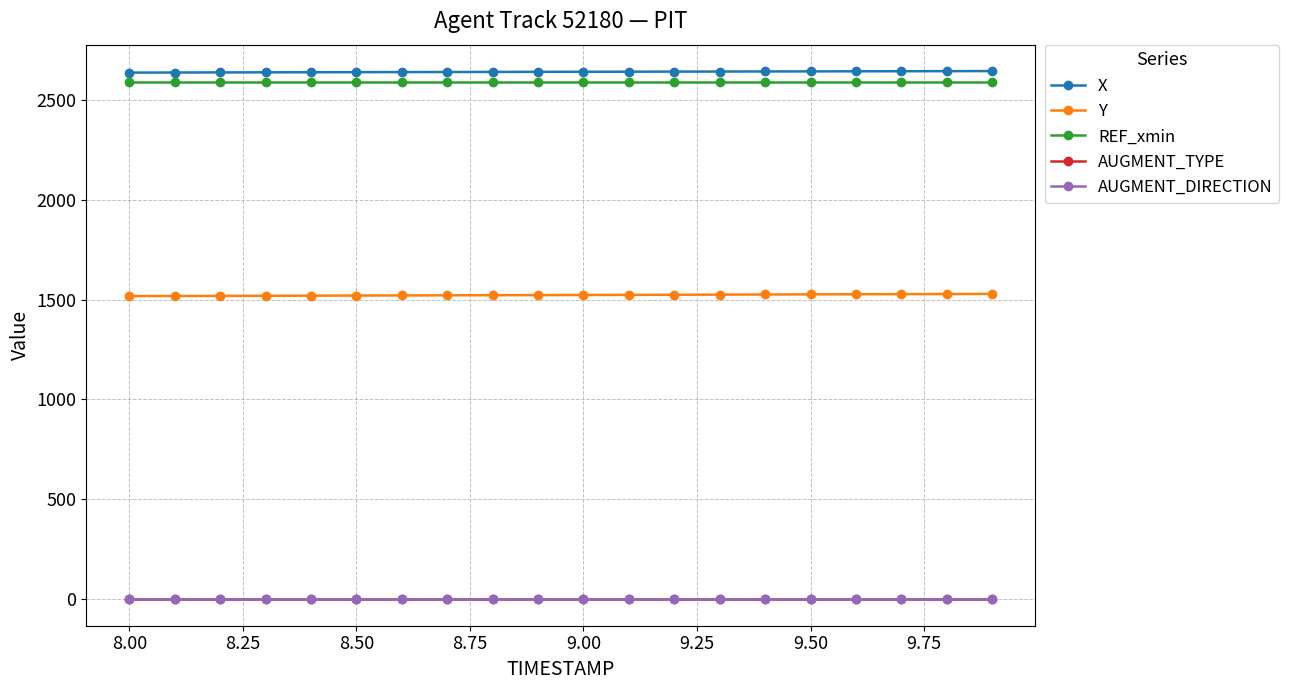

Which series has the largest range (max minus min)?

Y